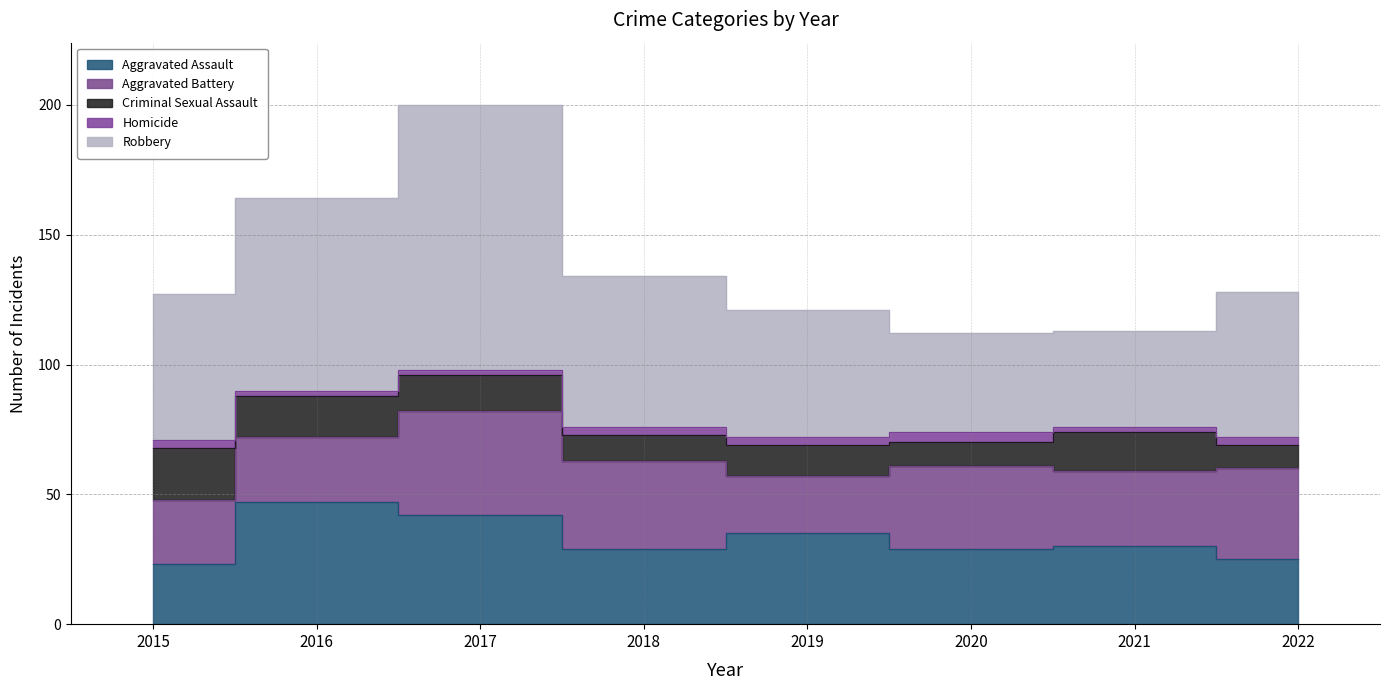

Which series has the widest spread of values?

Robbery